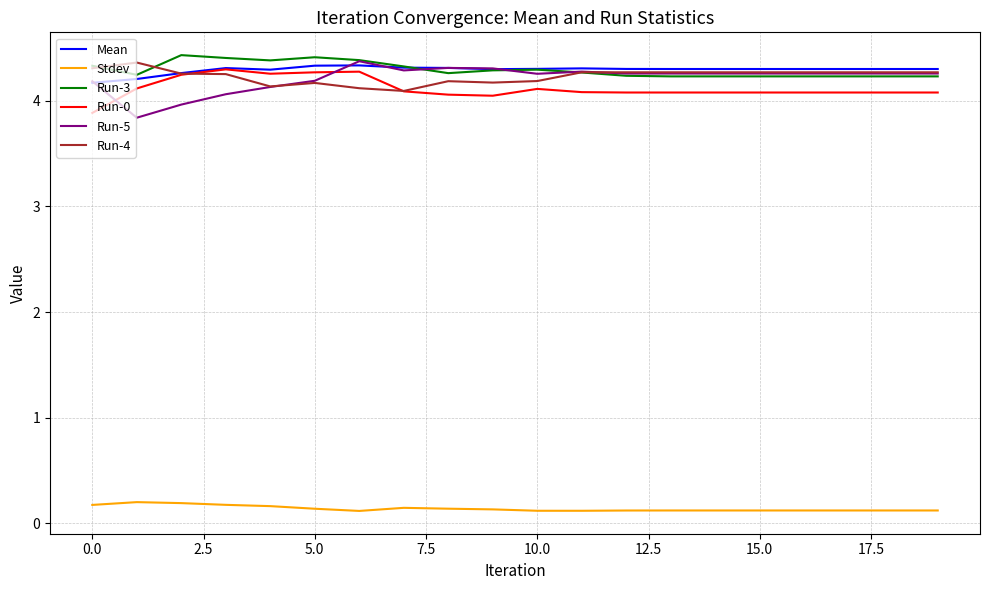

What is the minimum value for Run-3?

4.2